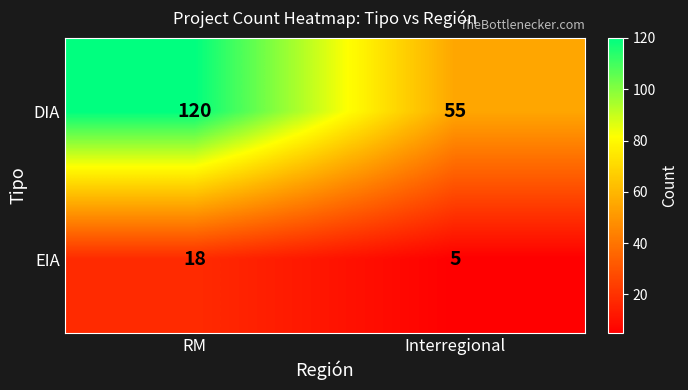

At which category is the sum across all series the highest?

RM